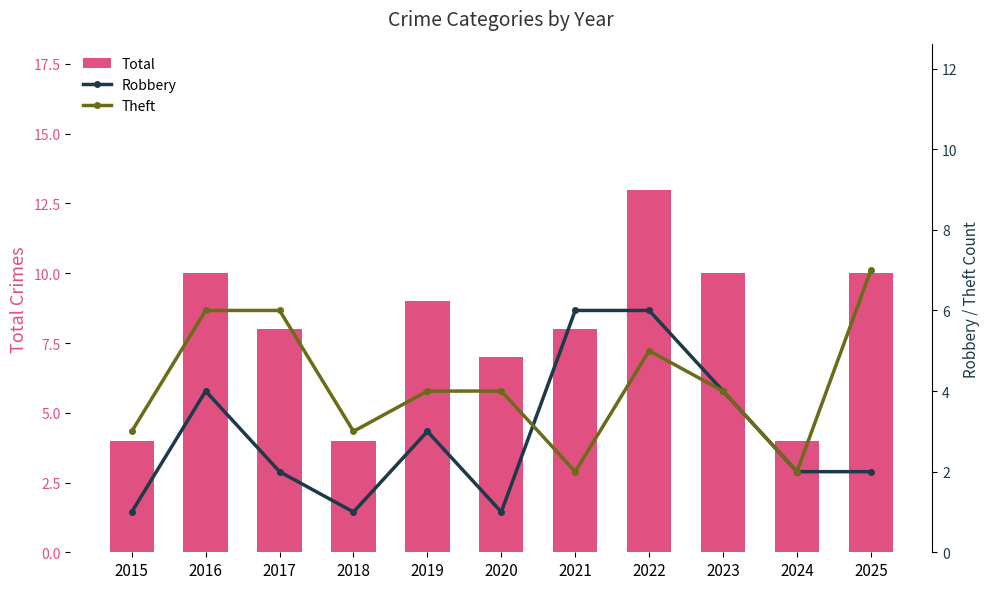

What is the difference between the highest and lowest values at 2016?

6